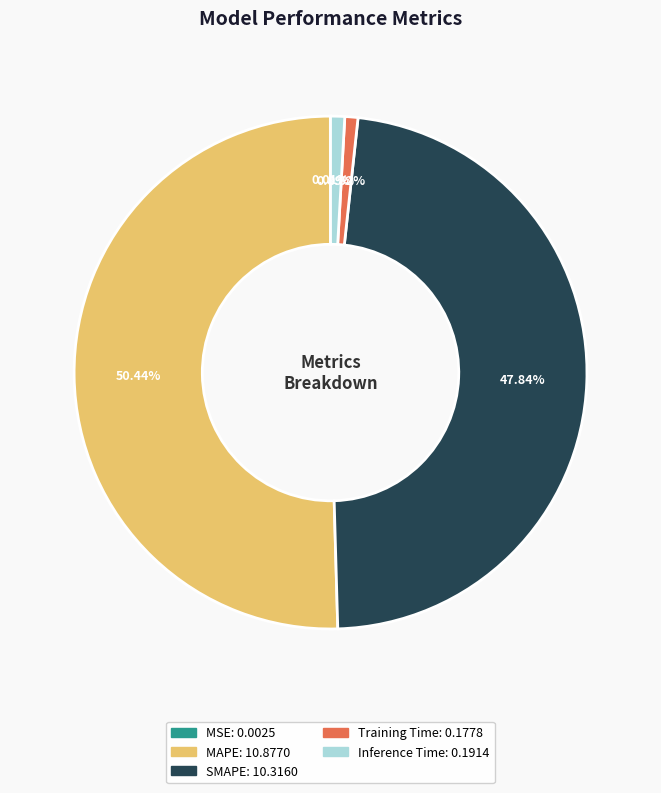

What percentage is the MAPE slice, to the nearest percent?

50%